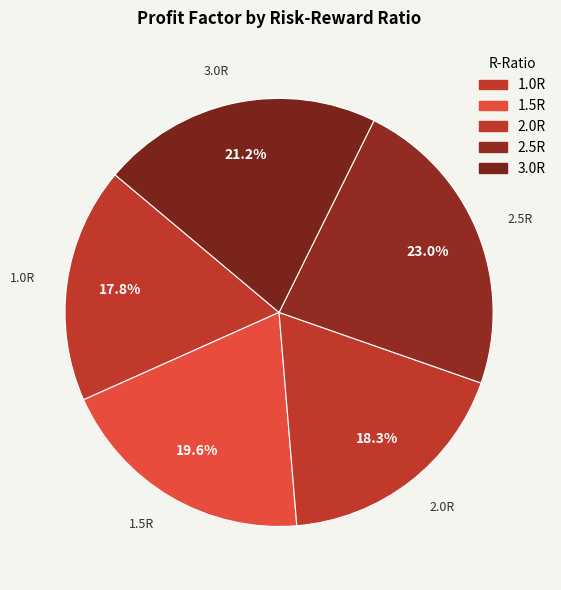

To the nearest percent, what is the combined percentage of 2.5R and 1.0R?

41%